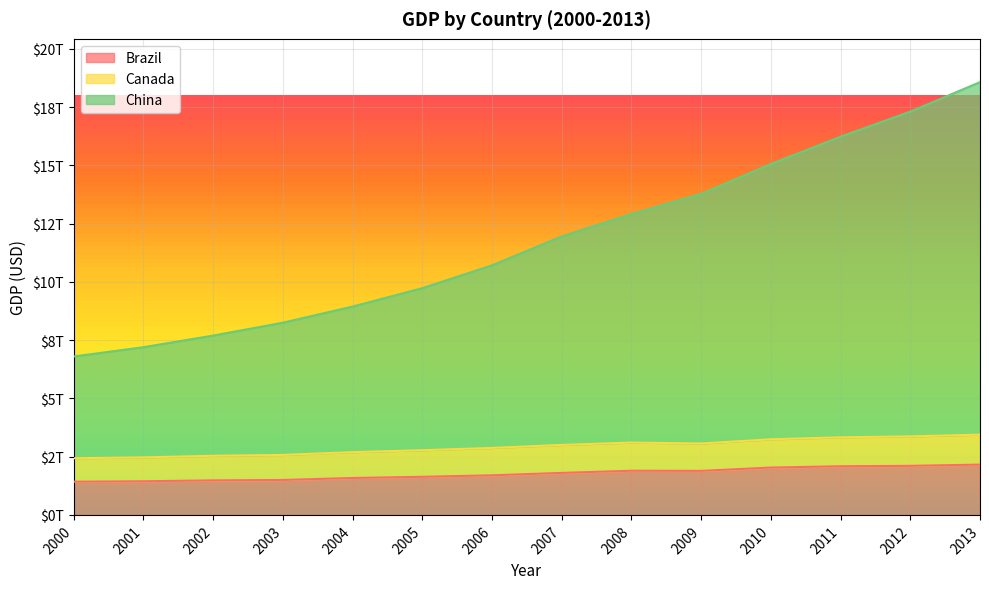

True or false: China and Brazil intersect in this chart.

False